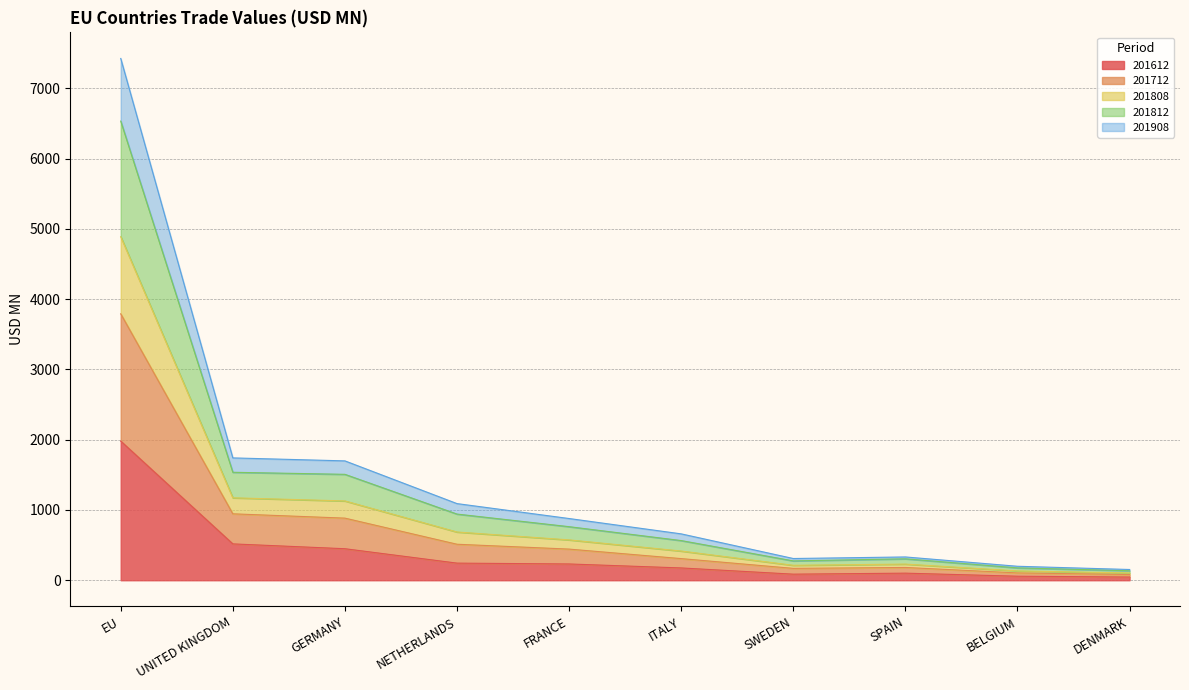

Which has a higher value, BELGIUM or FRANCE?

FRANCE